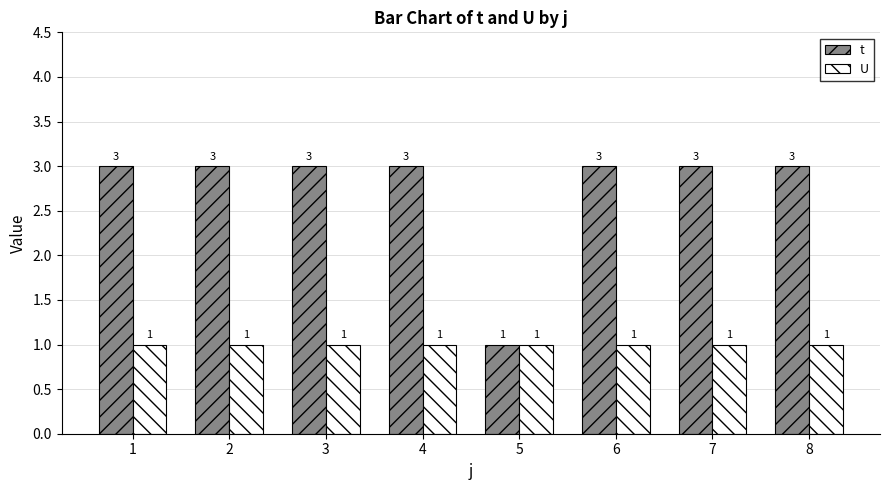

What is the value of the U bar at the 5th from the left?

1